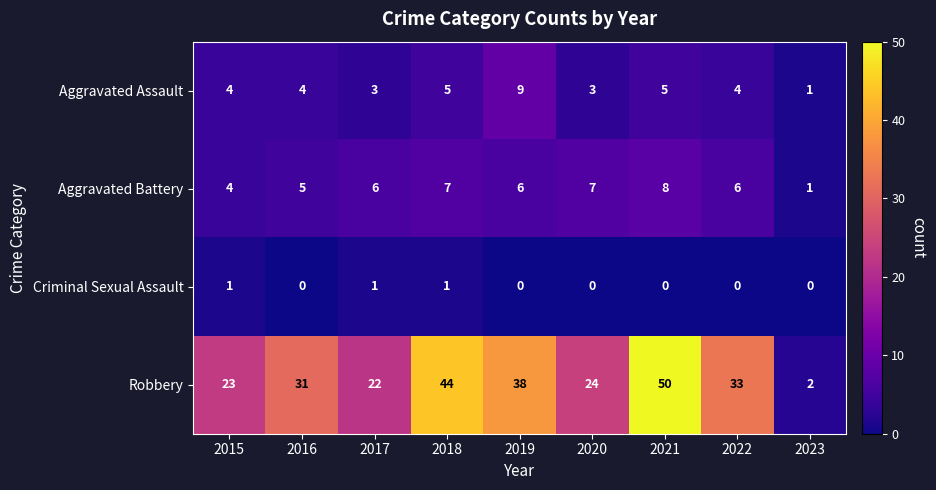

What is the approximate value of Aggravated Battery at 2020?

7